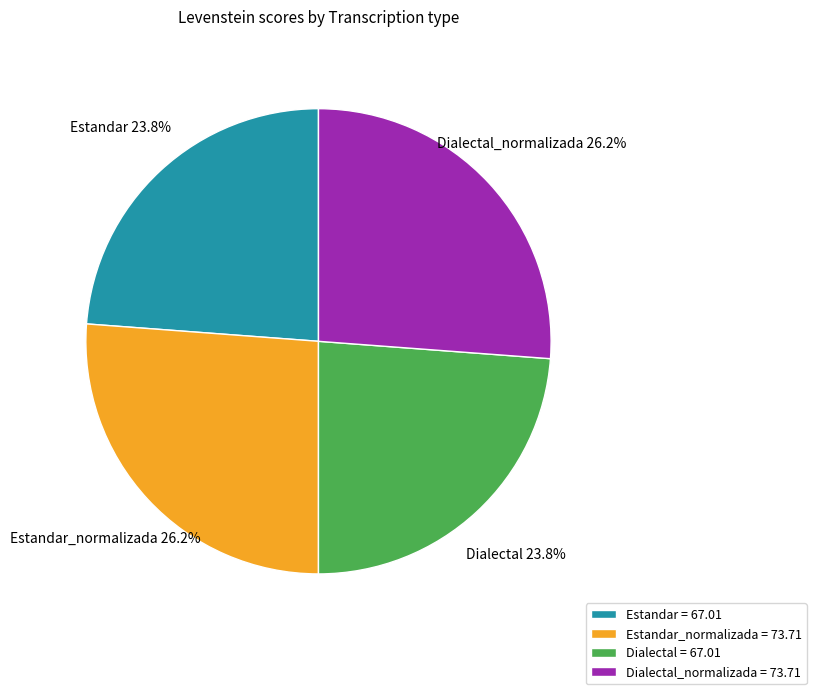

Is there a majority slice in this chart?

No